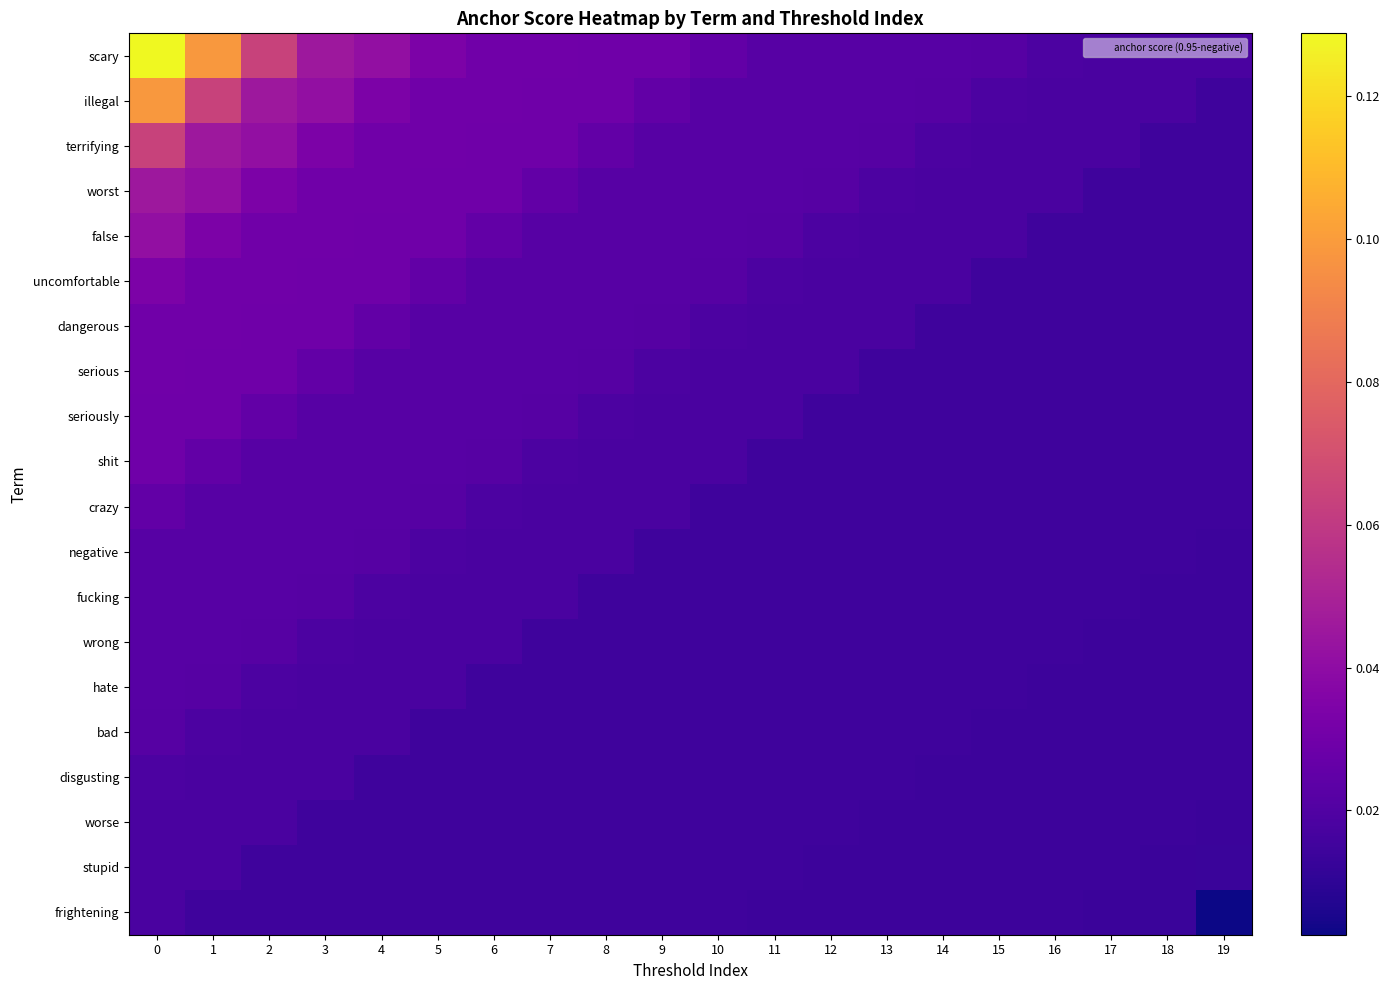

At how many categories does at least one series exceed 0?

20